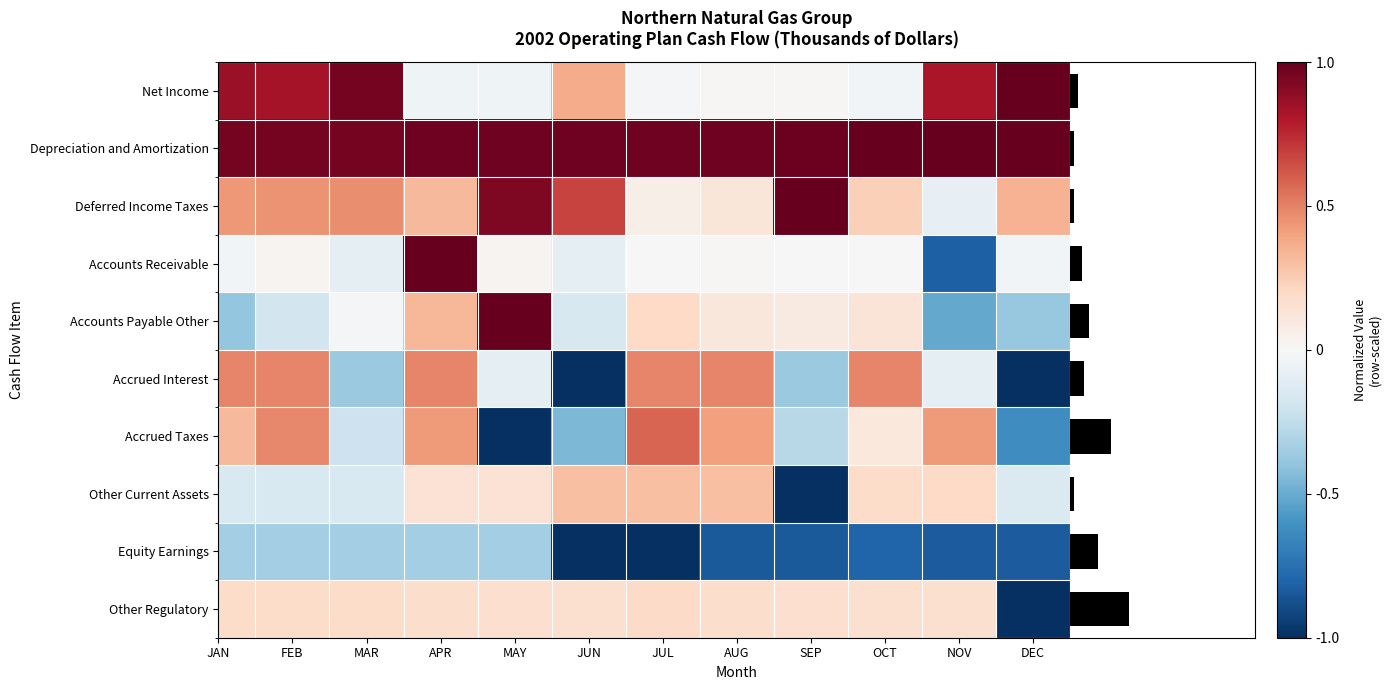

How many negative values does the Accounts Payable Other series have?

6